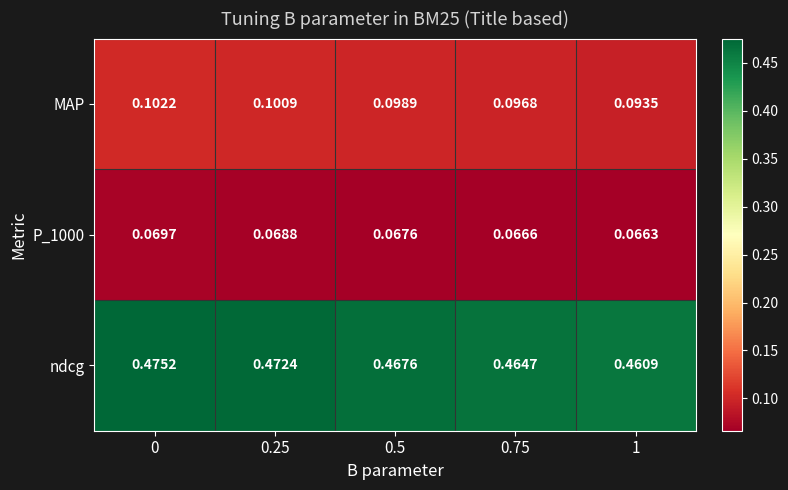

Which series has the largest range (max minus min)?

ndcg